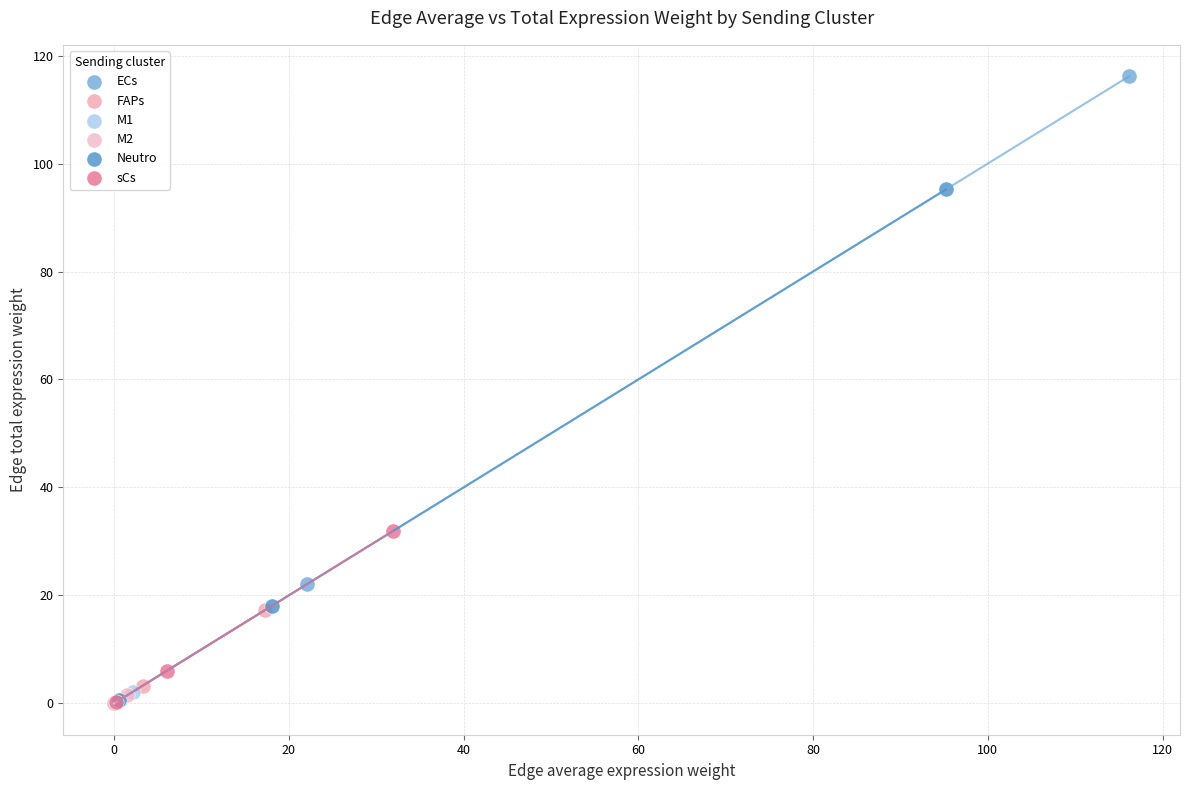

Which series has the widest spread of Y values?

ECs